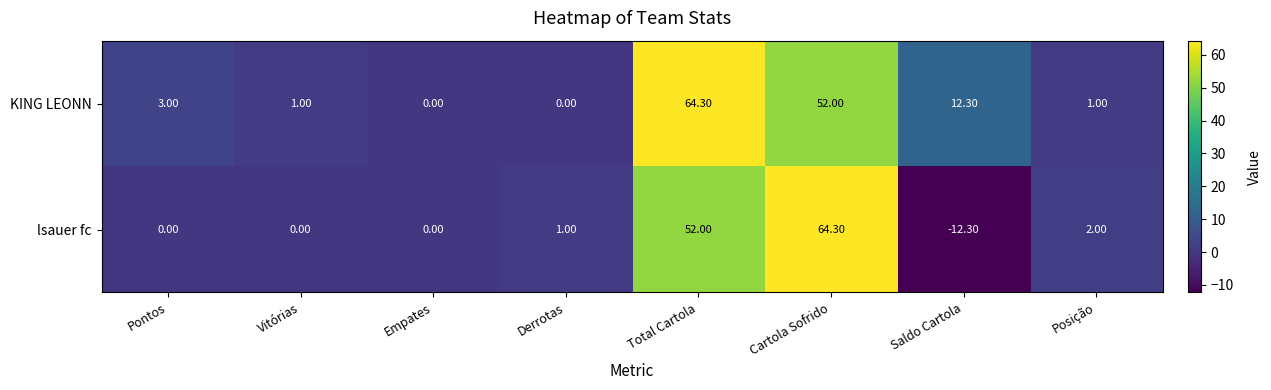

At which label is lsauer fc closest to 26?

Posição